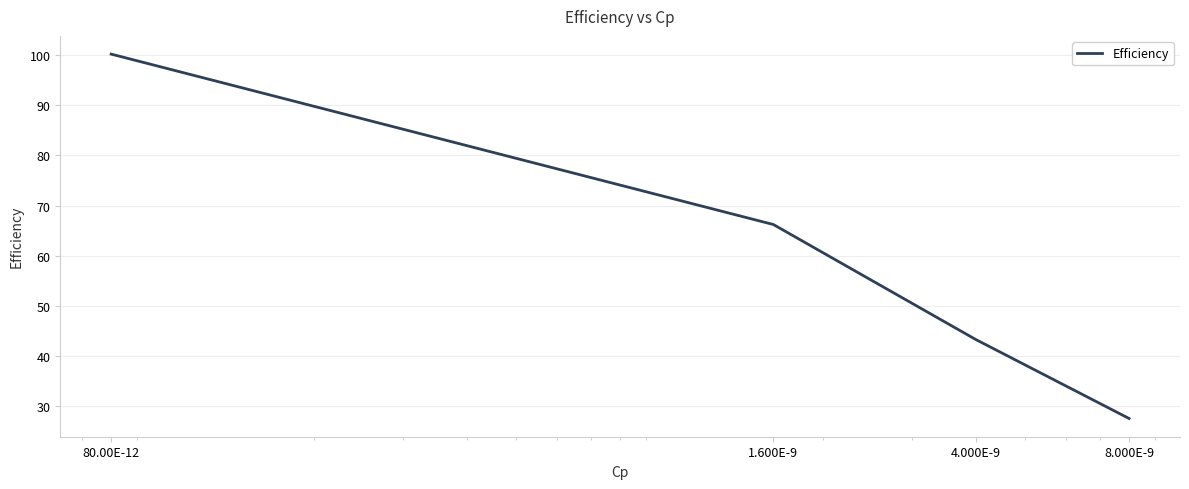

What is the smallest value displayed?

27.6